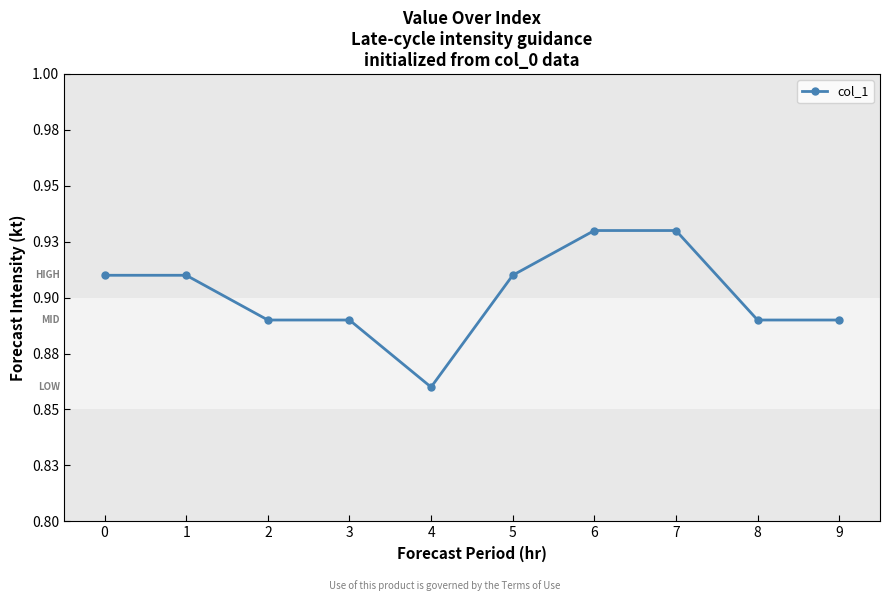

Reading left to right, transcribe all the data shown in this chart.

0.9	0.9	0.9	0.9	0.9	0.9	0.9	0.9	0.9	0.9